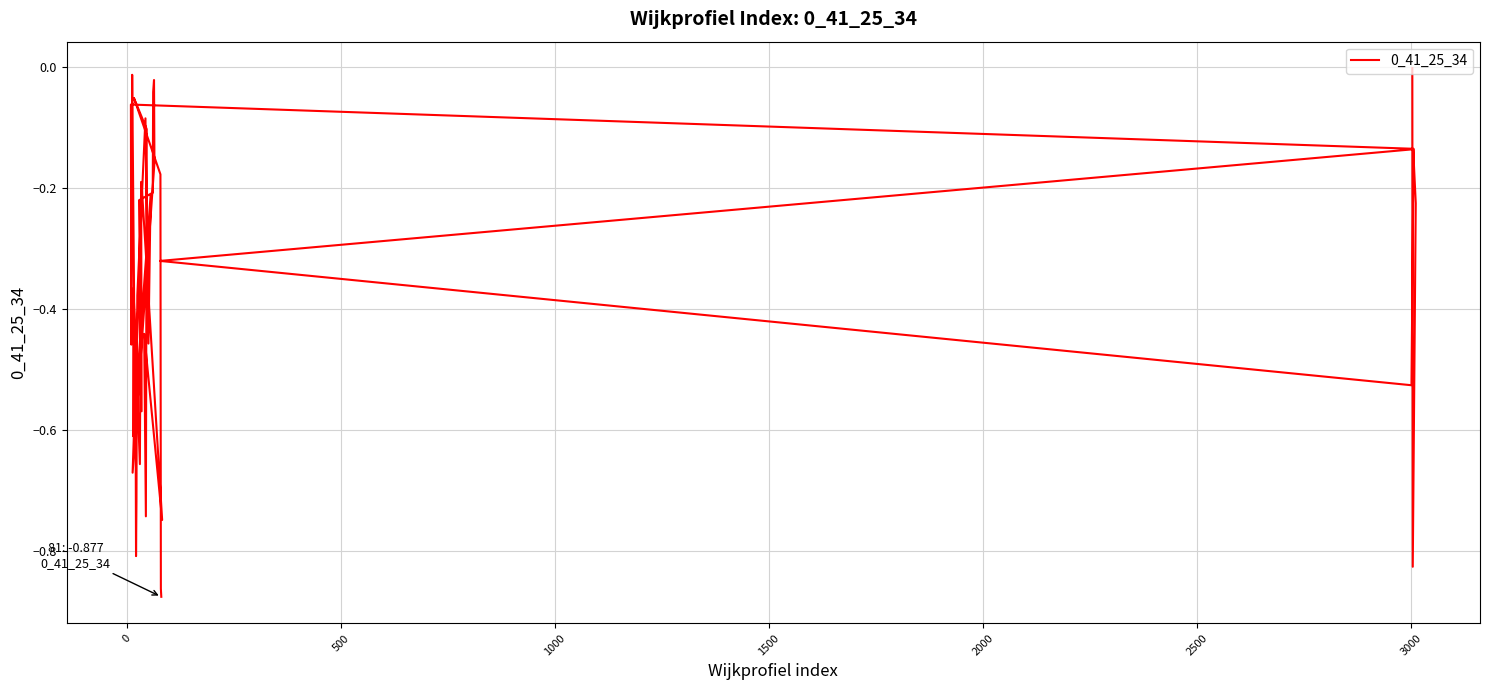

What is the smallest value displayed?

-0.9